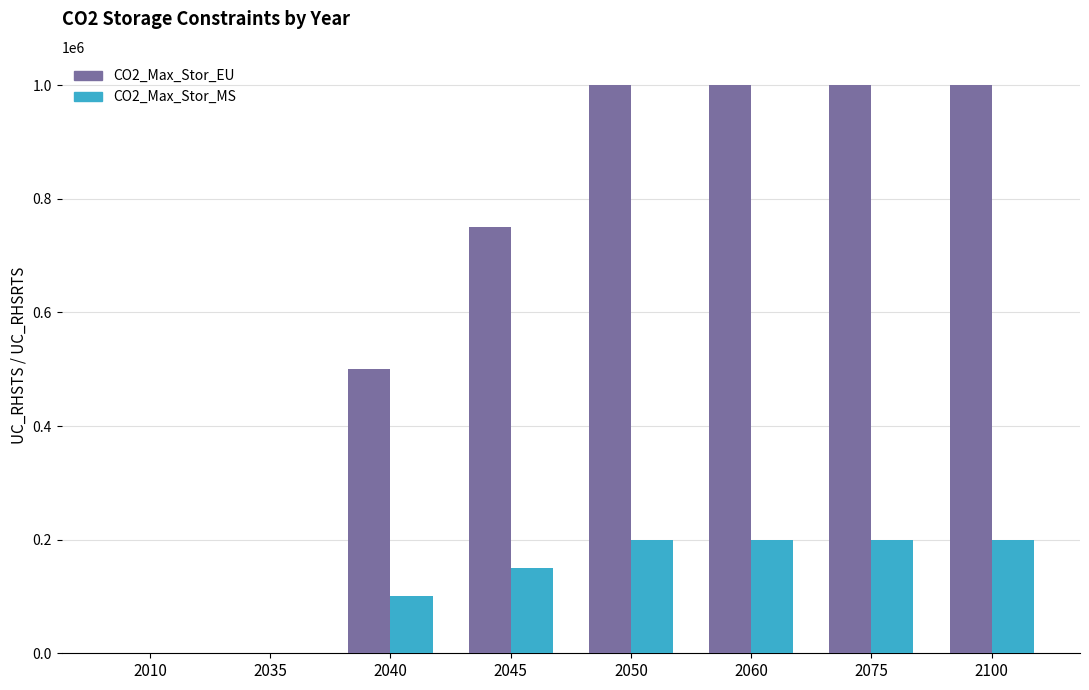

The value of CO2_Max_Stor_EU at 2035 is 601111. True or false?

False